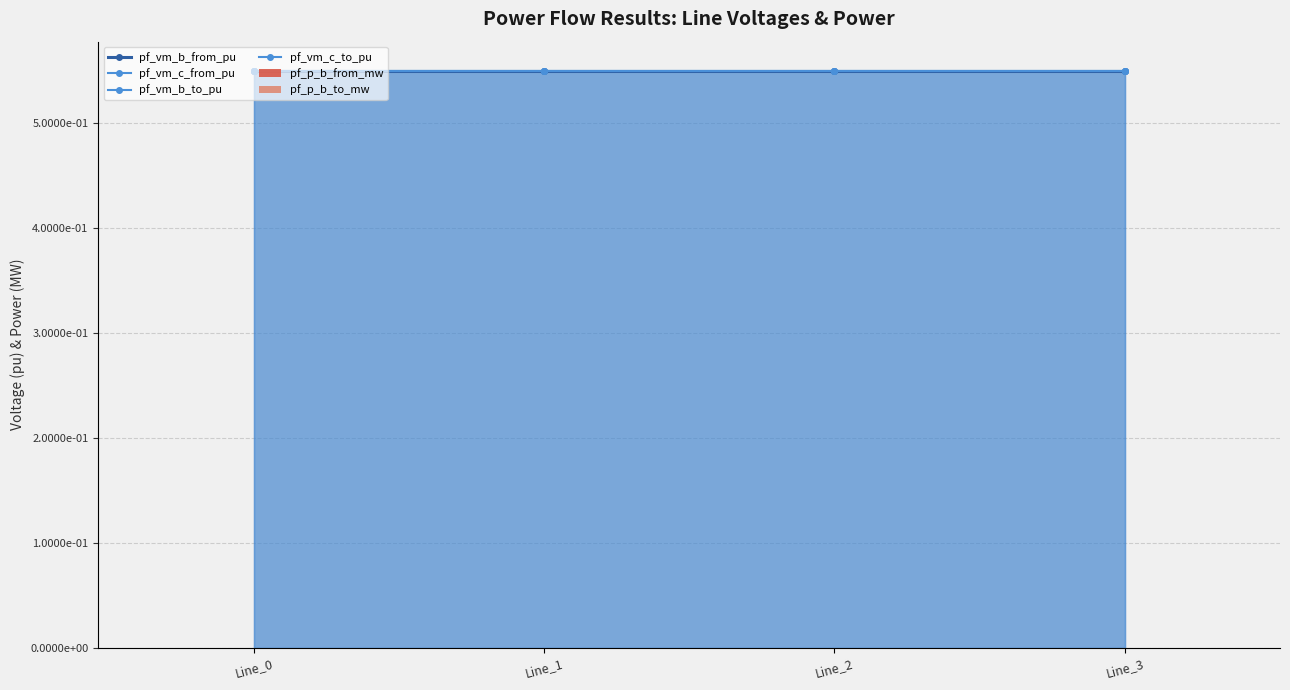

What are all the series names shown in the legend?

pf_vm_b_from_pu, pf_vm_c_from_pu, pf_vm_b_to_pu, pf_vm_c_to_pu, pf_p_b_from_mw, pf_p_b_to_mw